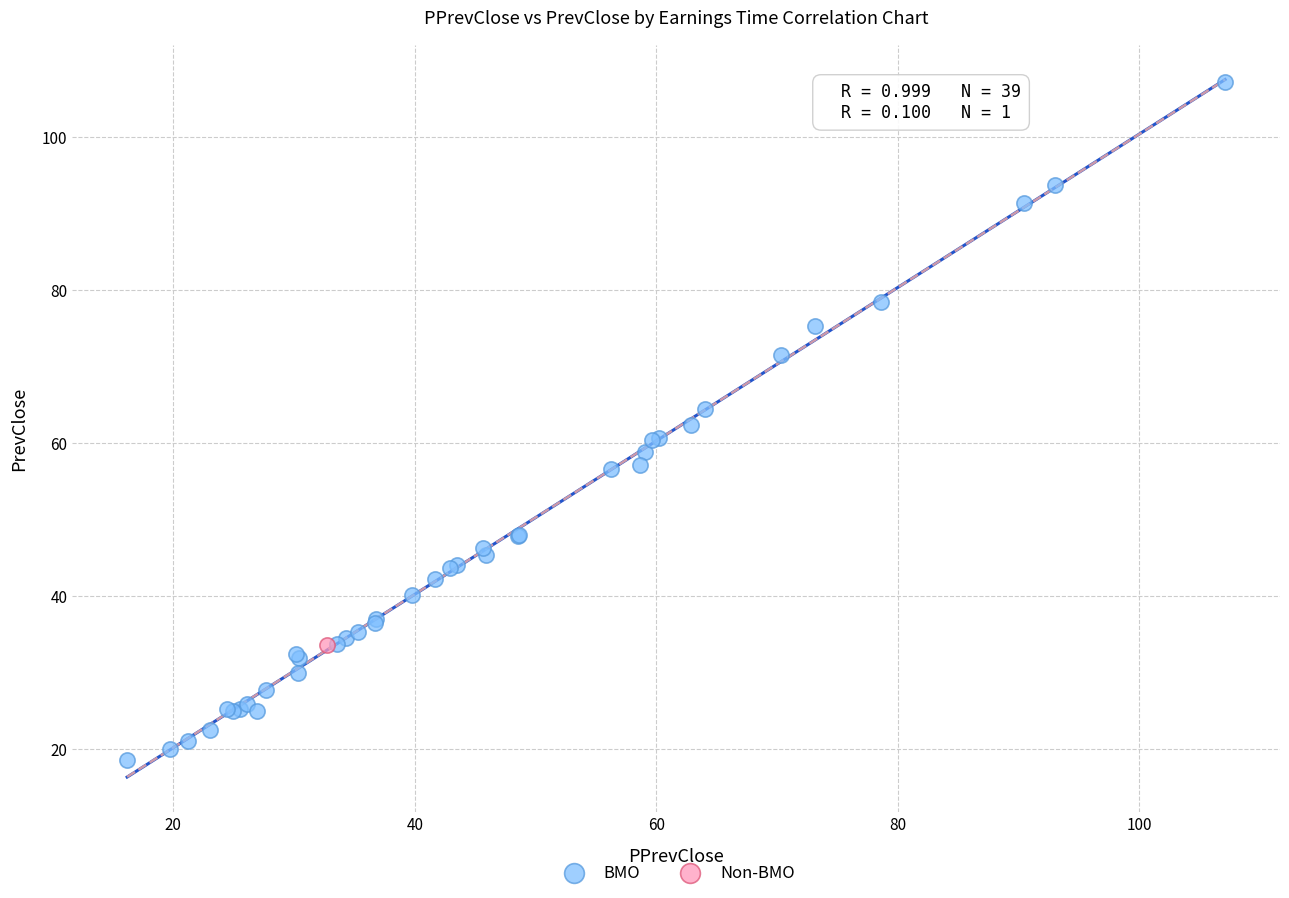

What are all the series names shown in the legend?

BMO, Non-BMO